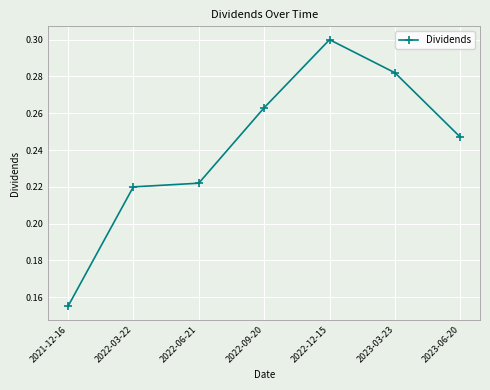

At which label is the value closest to 0?

2021-12-16